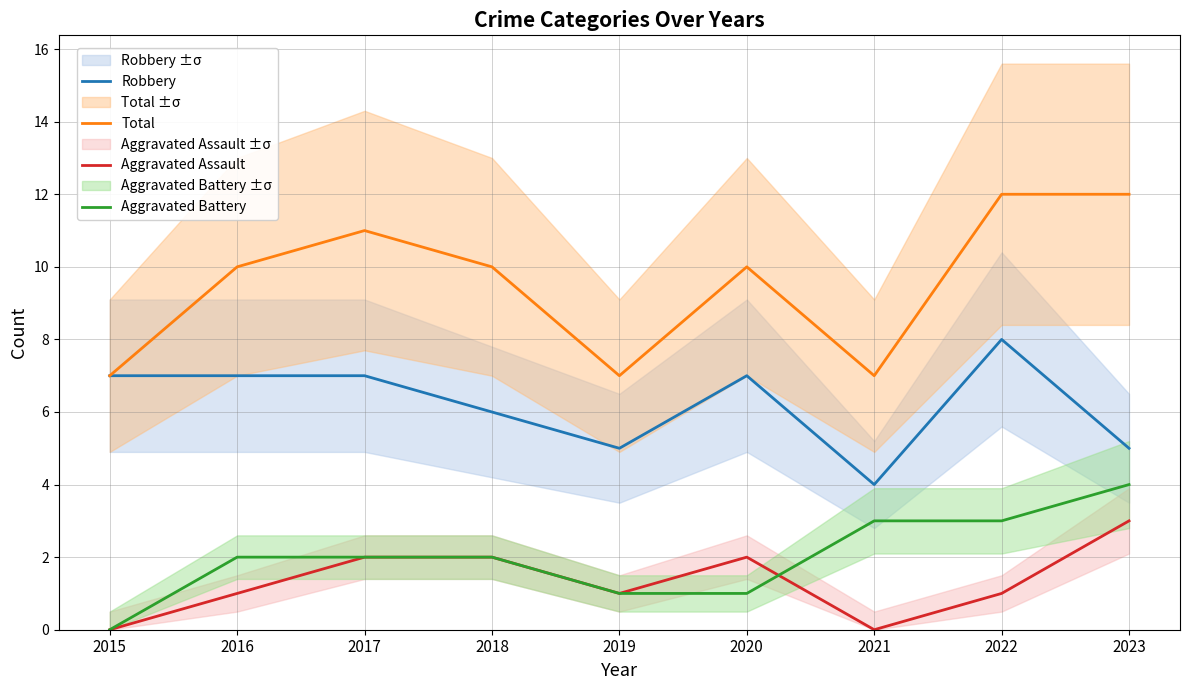

Does the chart display data point markers on the line(s)?

No